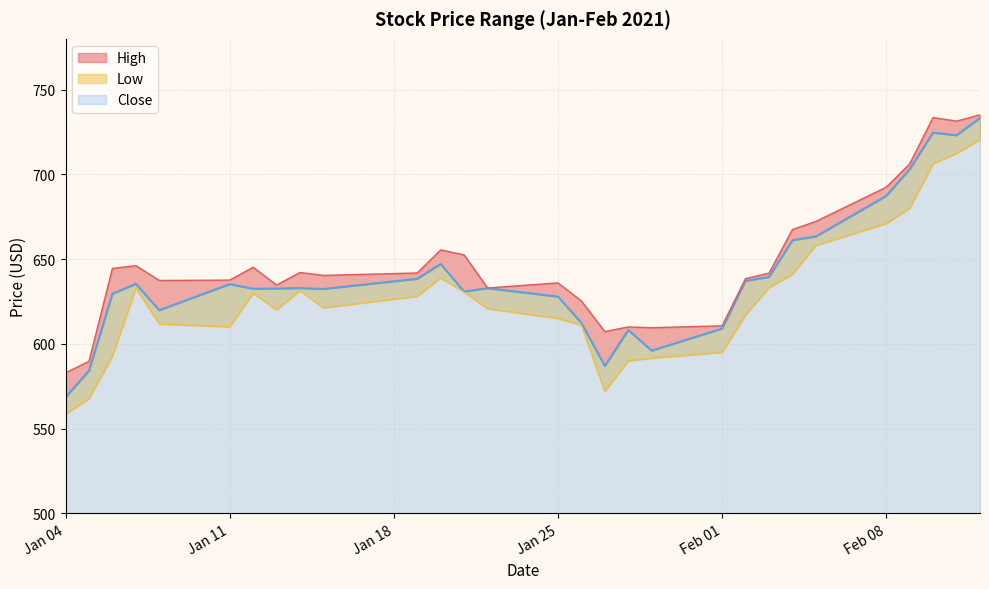

Rank the series at 2021-02-03 from highest to lowest value.

High, Close, Low